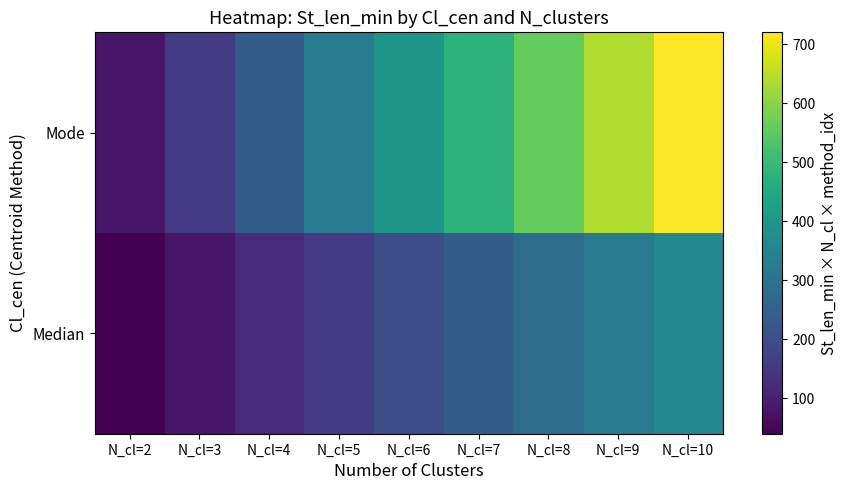

At which category does the chart reach its minimum across all series?

N_cl=2